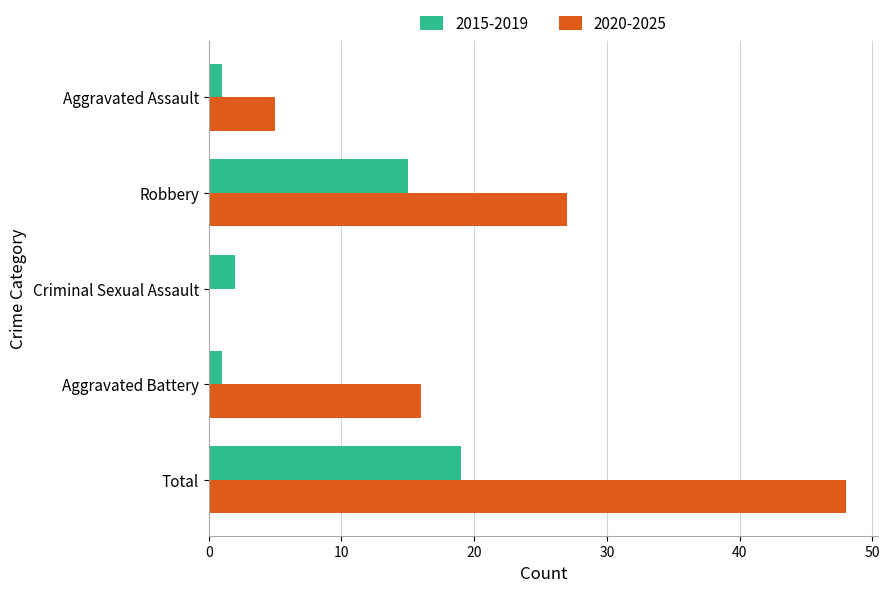

What is the sum of all 2020-2025 values?

96